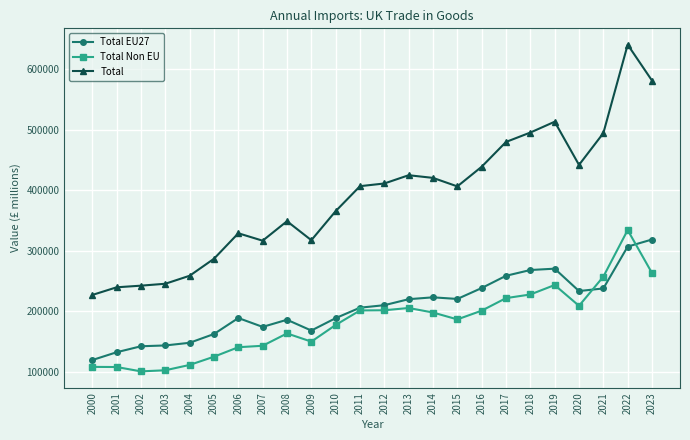

At 2001, list the series in order from largest to smallest.

Total, Total EU27, Total Non EU